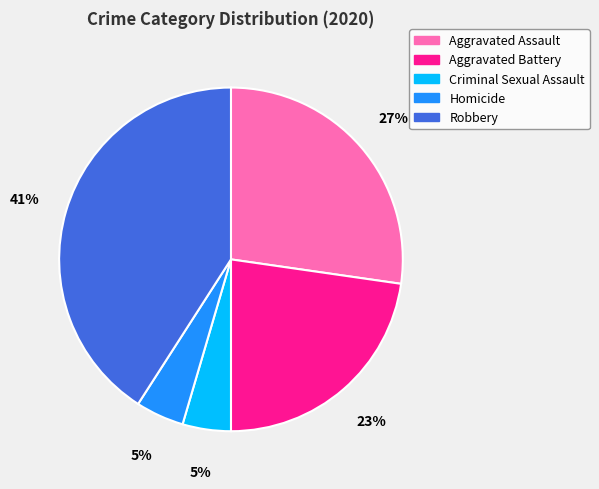

What percentage is the Homicide slice, to the nearest percent?

5%